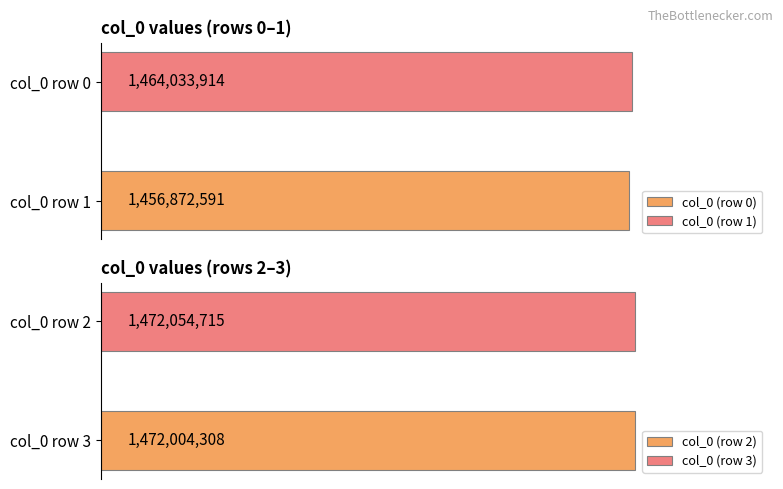

How many groups of bars are there?

4